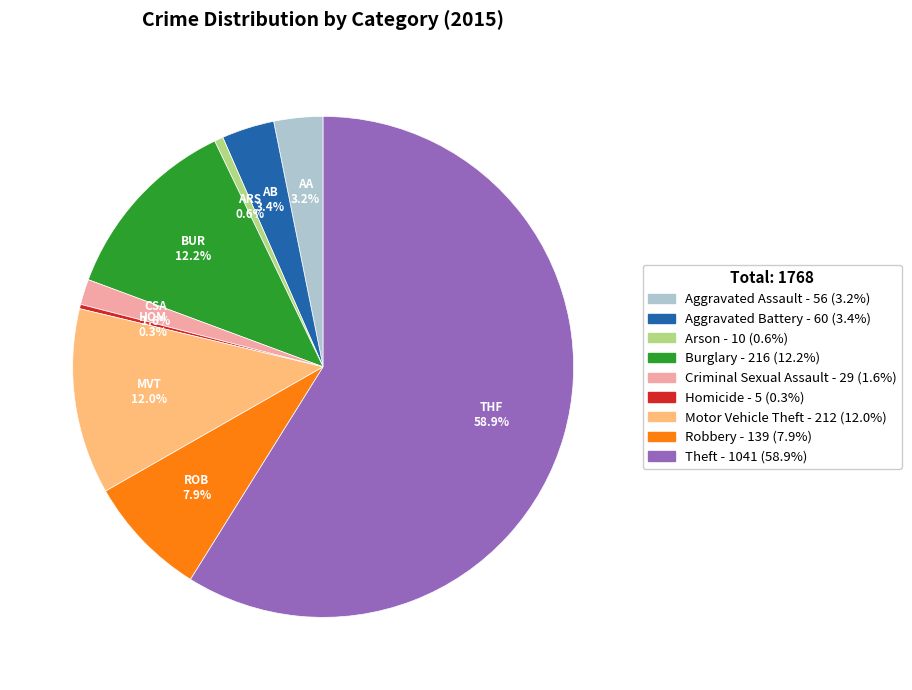

Between Arson and Criminal Sexual Assault, which is larger?

Criminal Sexual Assault